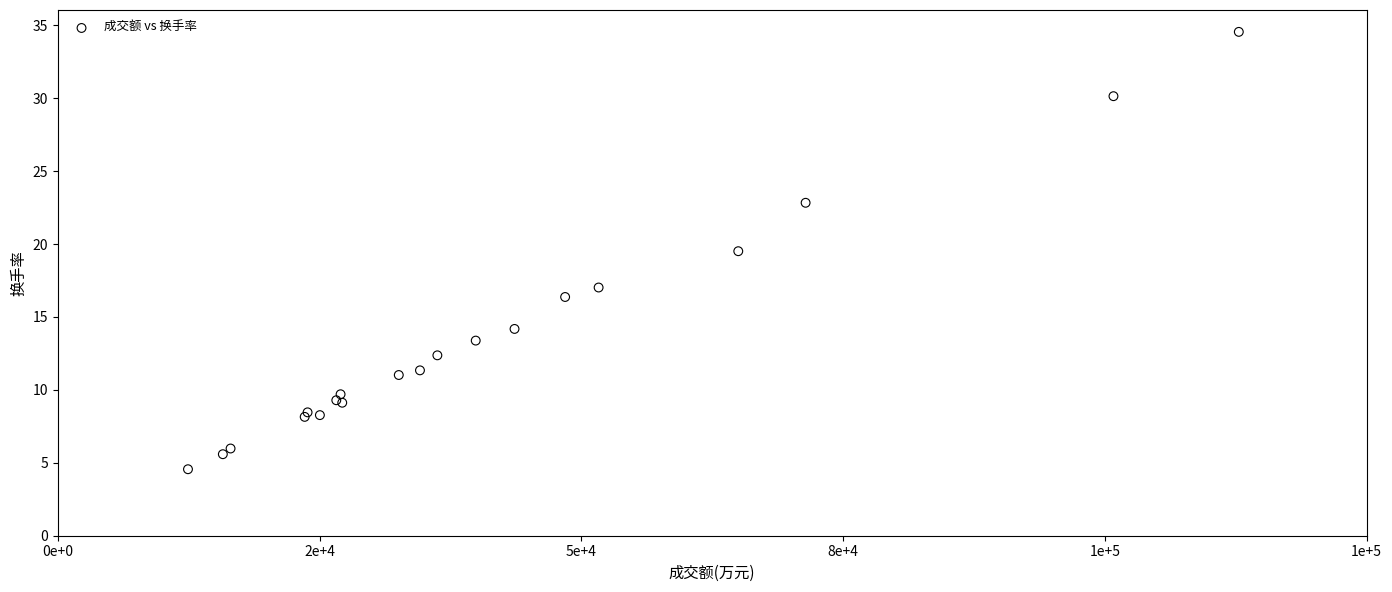

What Y value in the scatter plot is closest to 19?

19.5